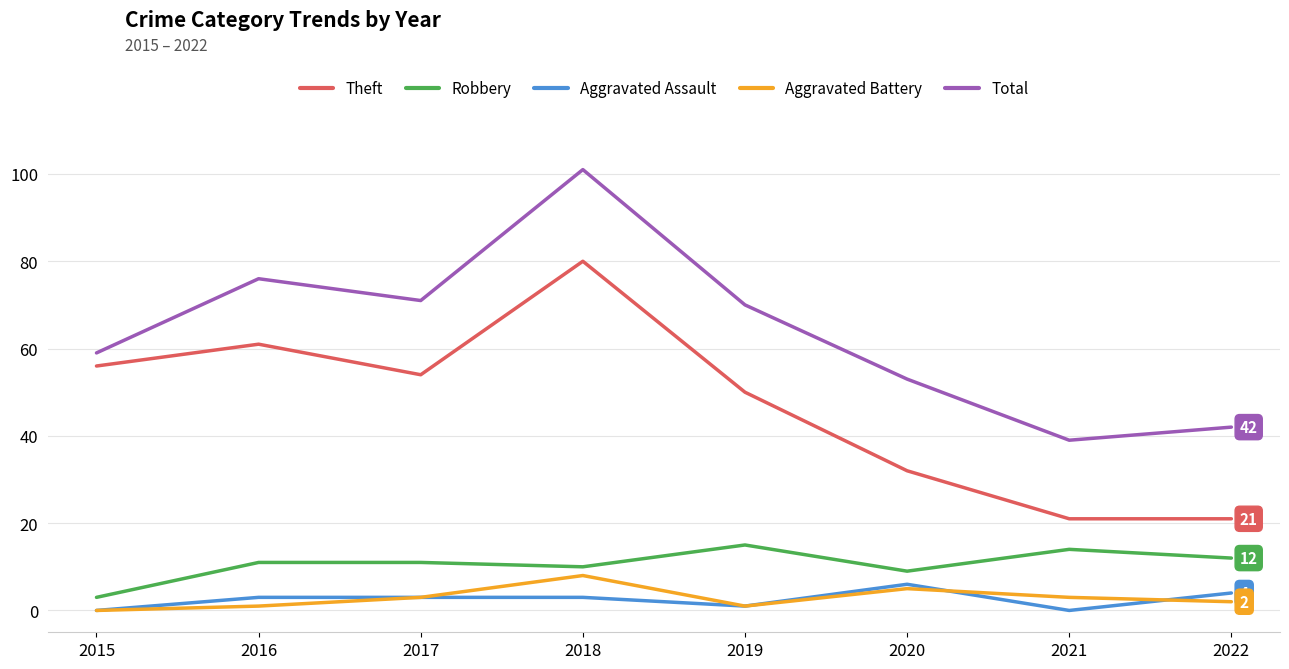

What is the difference between the maximum and minimum values in the Theft series?

59